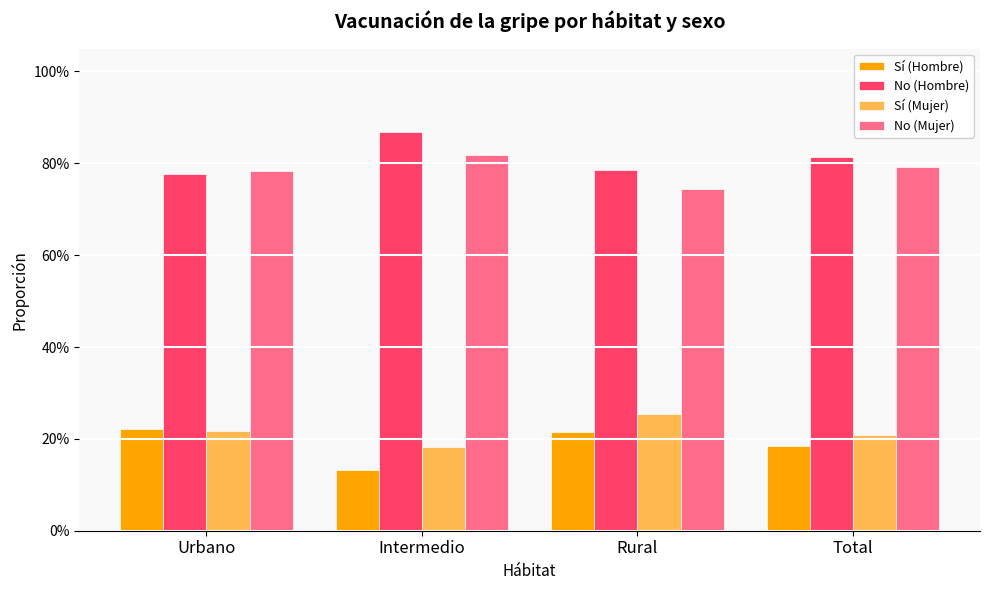

What is the value of the Sí (Mujer) bar at the 4th from the left?

0.2